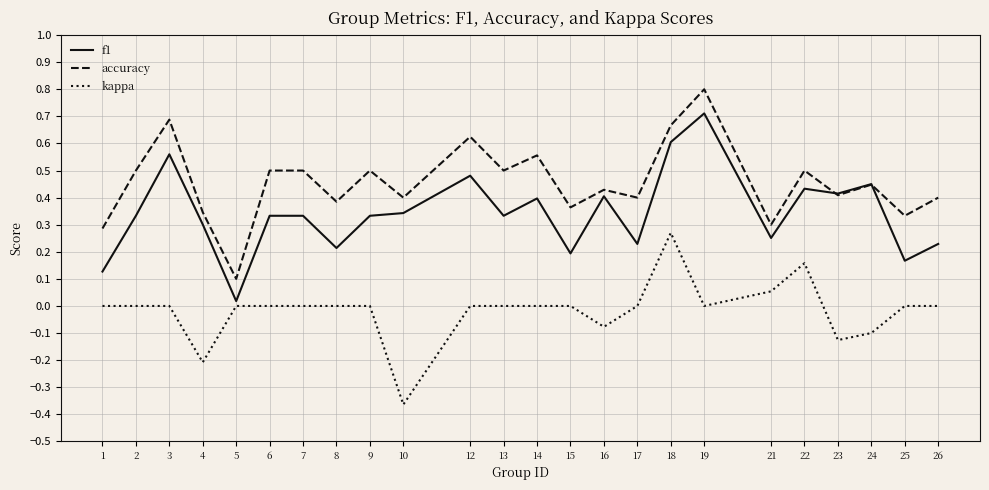

The accuracy series shows 0.8 at 19. True or false?

True